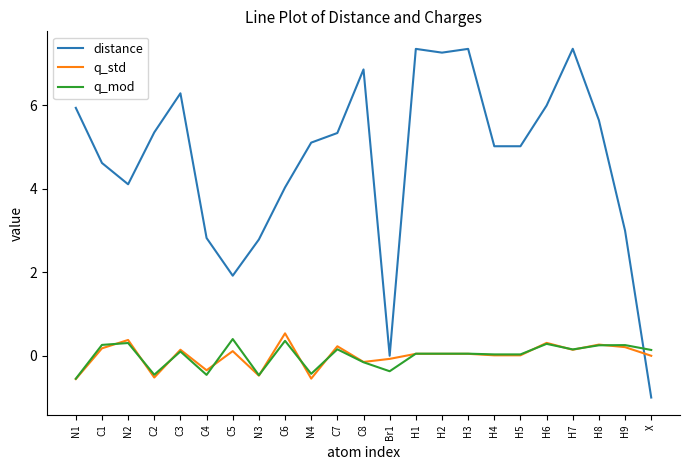

True or false: q_mod and q_std cross at least once.

True